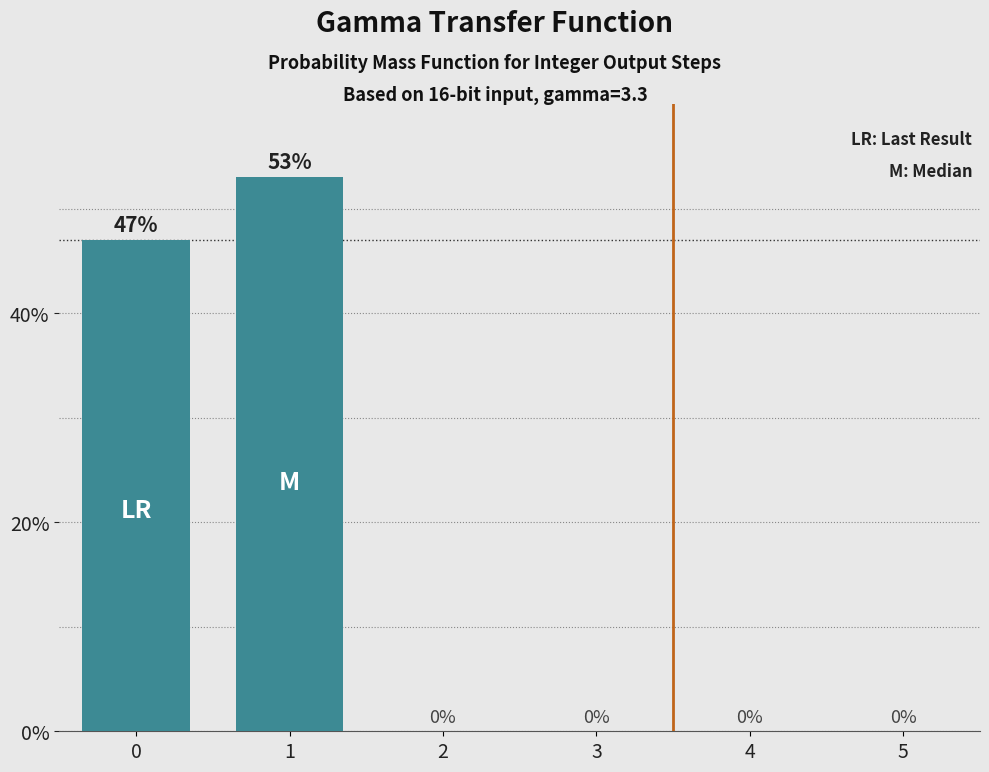

Rank the categories by value from highest to lowest.

1, 0, 2, 3, 4, 5